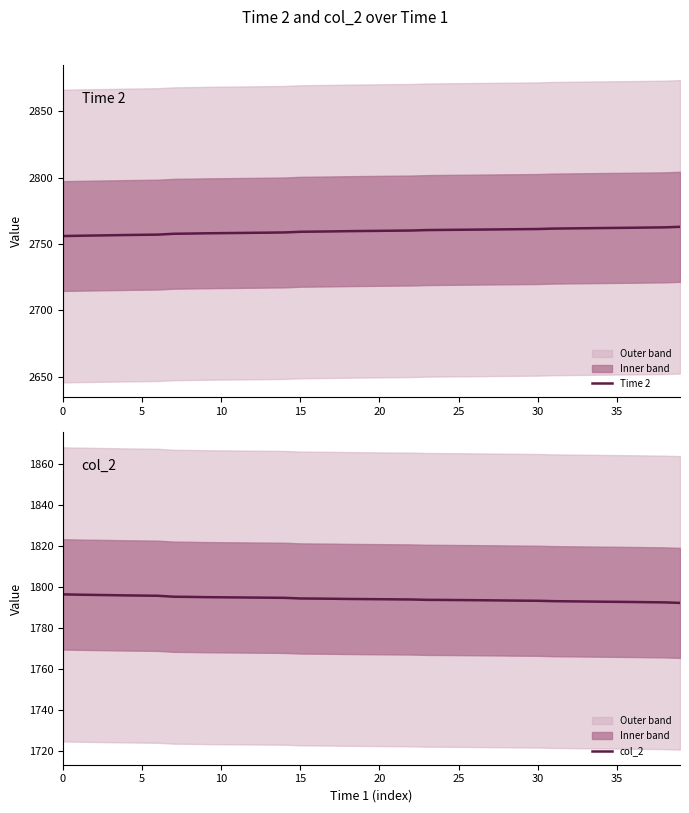

True or false: col_2 has a value of 1793.5 at 26.

True